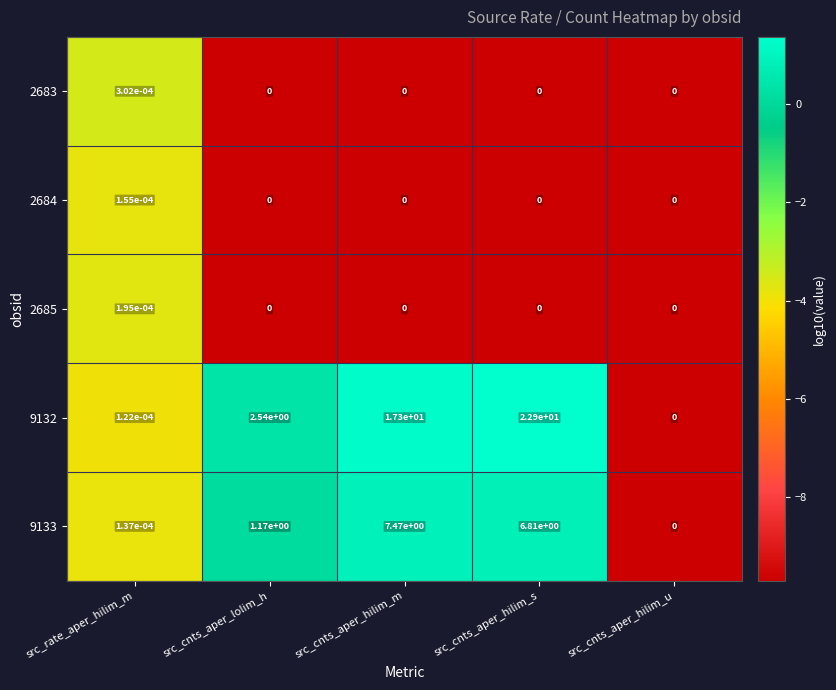

The value of 2683 at src_cnts_aper_lolim_h is 0.0. True or false?

True